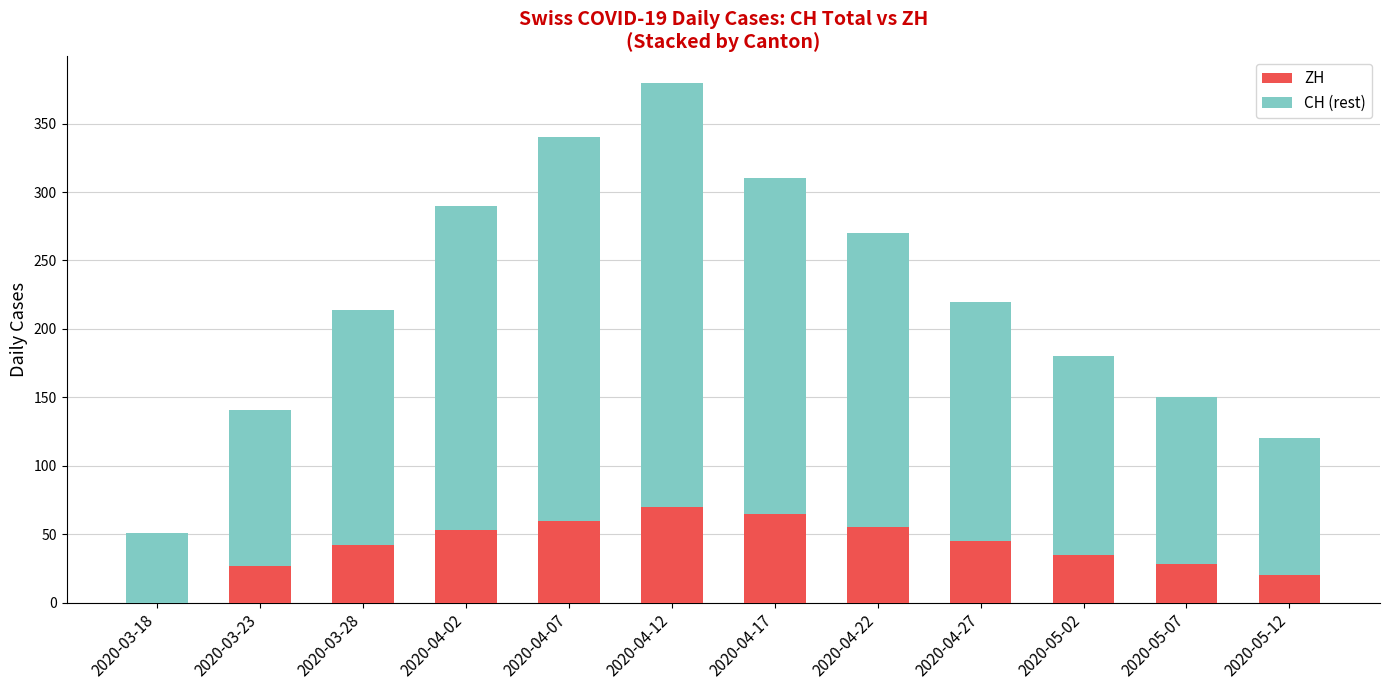

What is the maximum value for ZH?

70